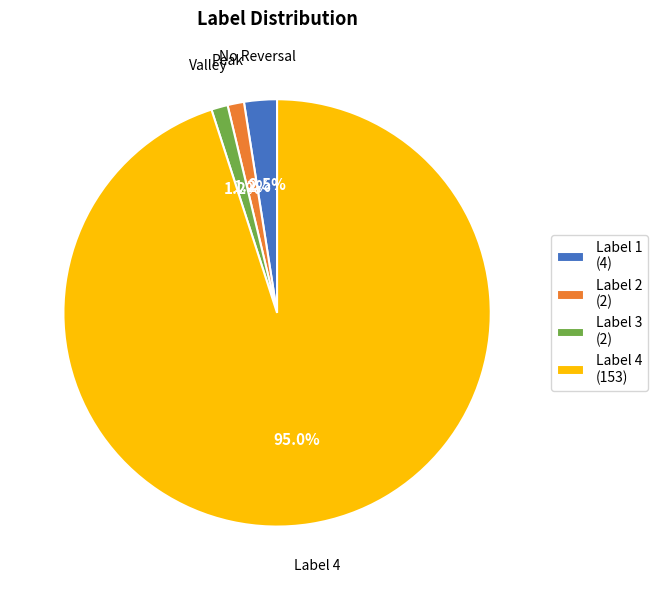

Does any single category account for the majority?

Yes